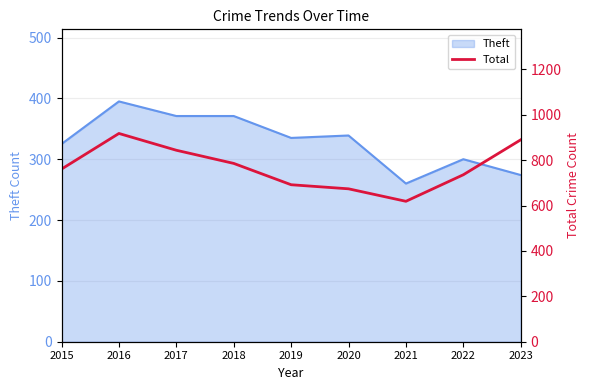

How many values are below 761?

4